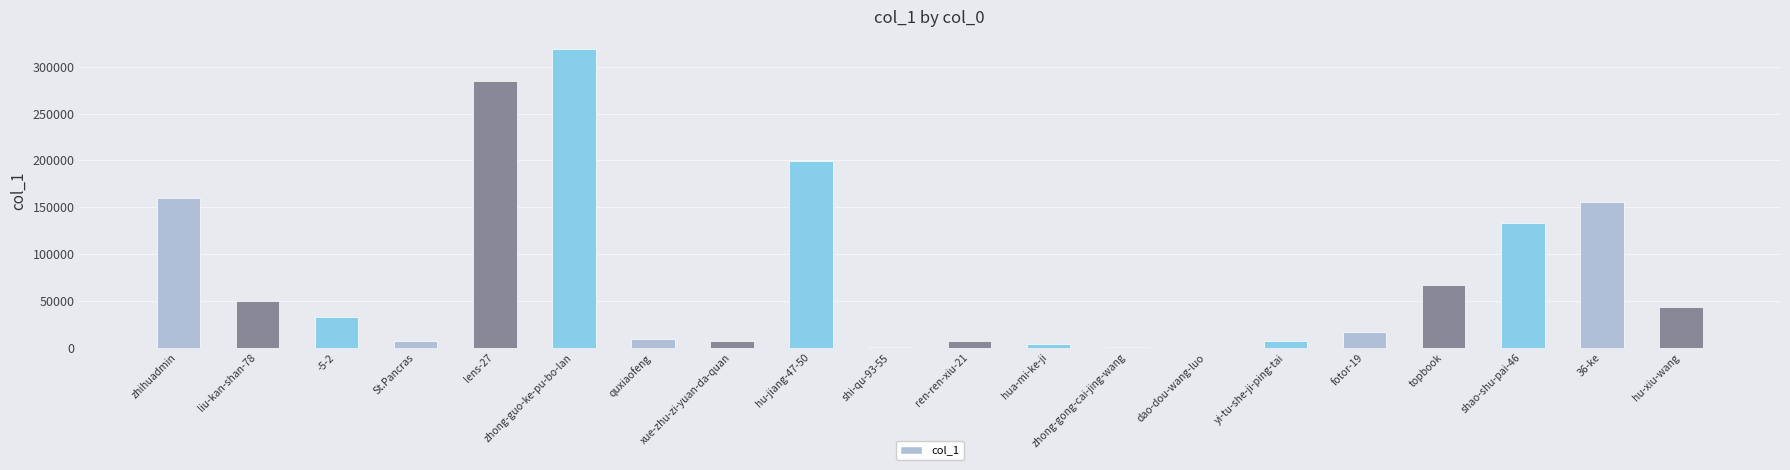

Approximately how many times larger is the value at hu-jiang-47-50 compared to hu-xiu-wang?

4.6